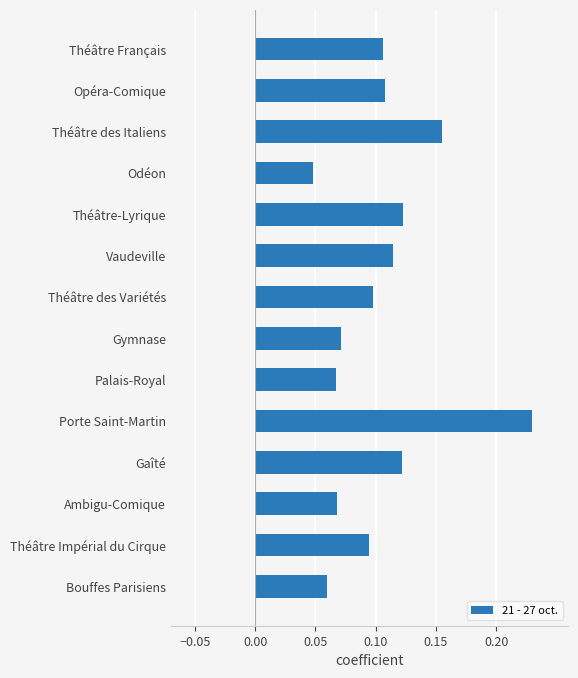

Which category has the lowest value across all series?

Odéon